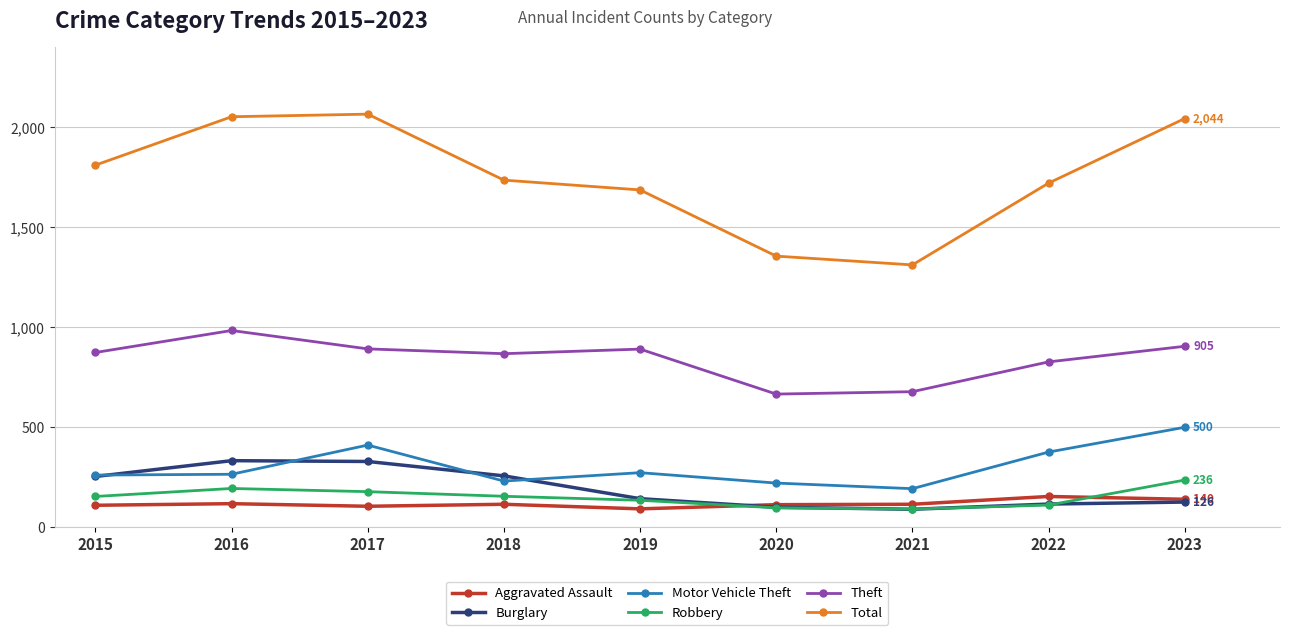

The value of Theft at 2018 is 461. True or false?

False